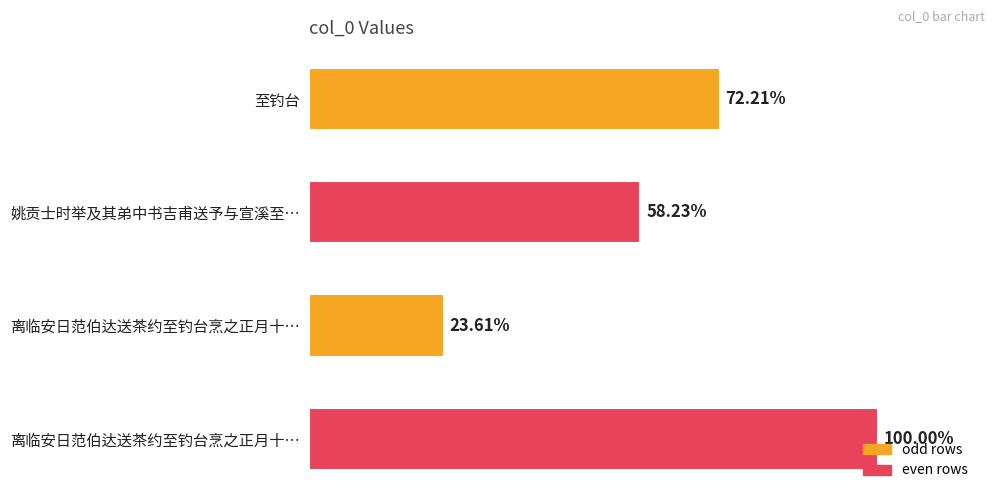

Does the chart contain any negative values?

No